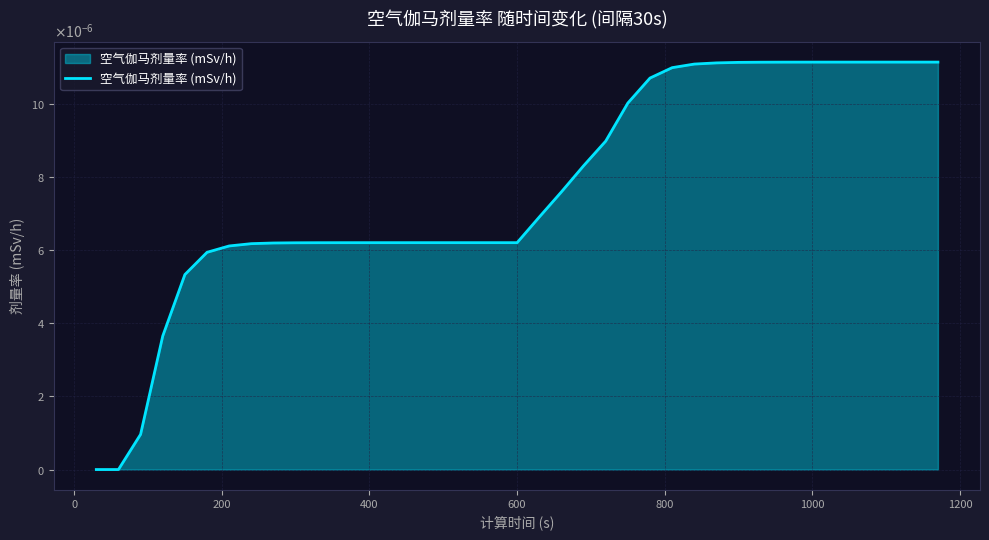

True or false: the data has more than 0 interior local peaks.

False